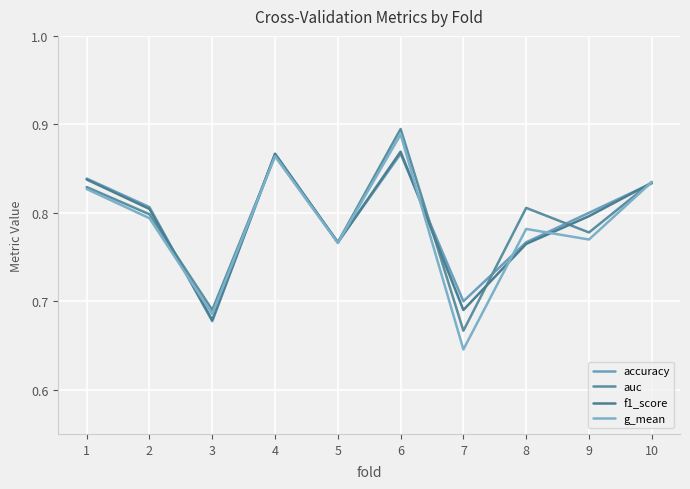

What is the maximum value for accuracy?

0.9